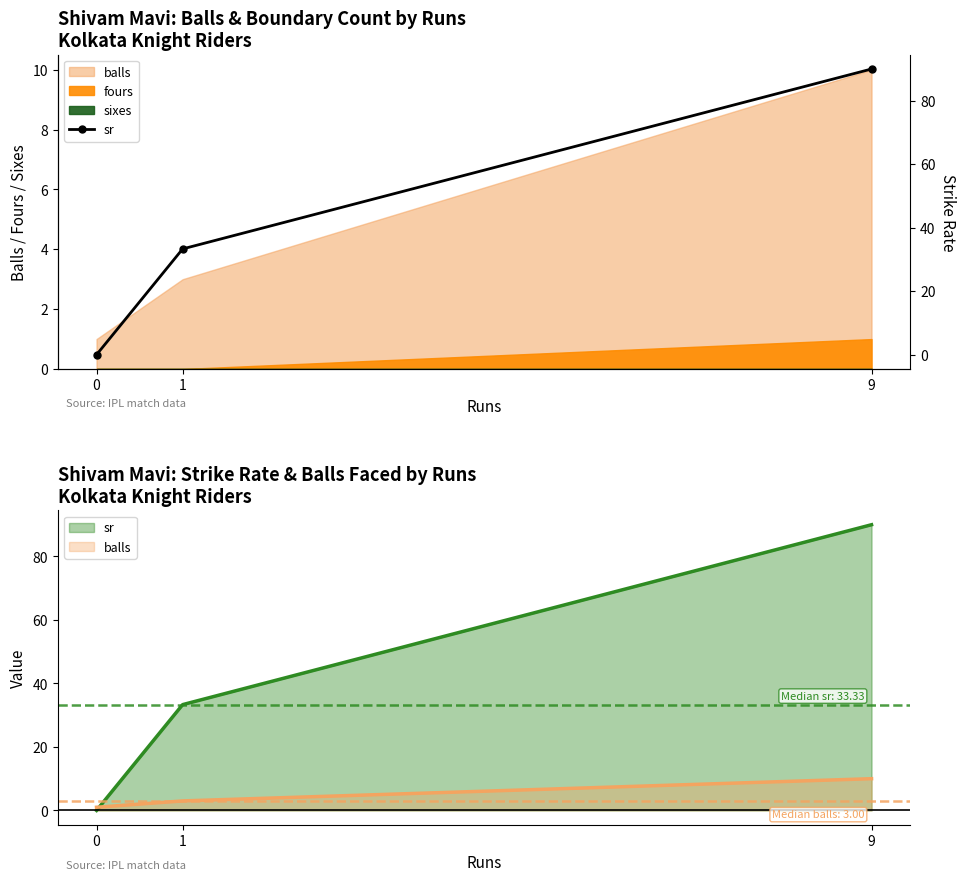

Reading left to right, what are all the values shown in this chart?

0.0	33.3	90.0